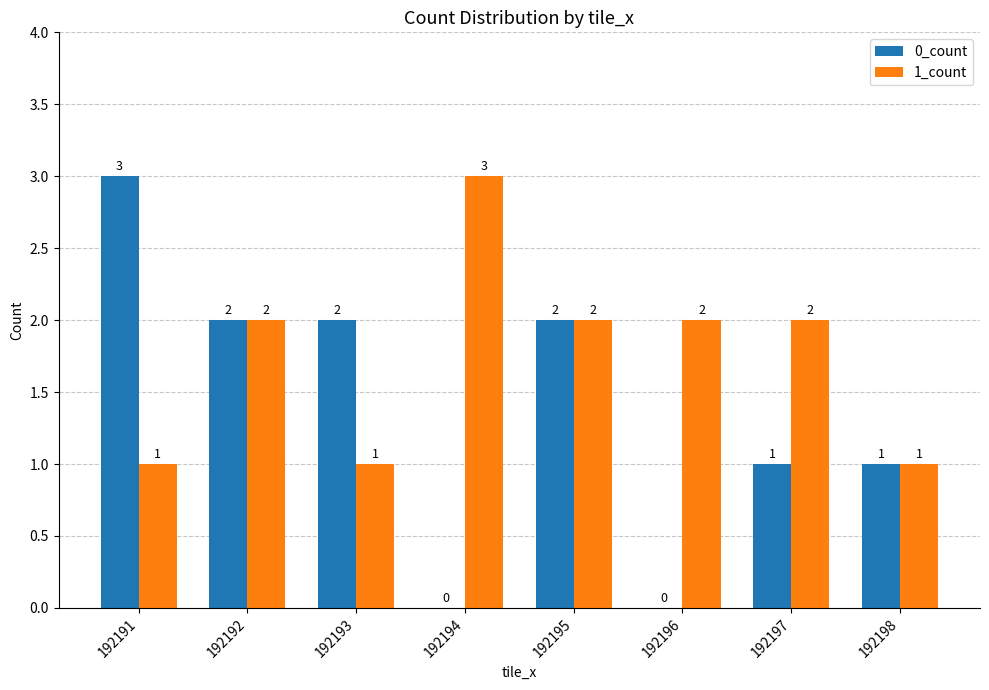

Reading left to right, transcribe all the data shown in this chart.

0_count: 3	2	2	0	2	0	1	1
1_count: 1	2	1	3	2	2	2	1